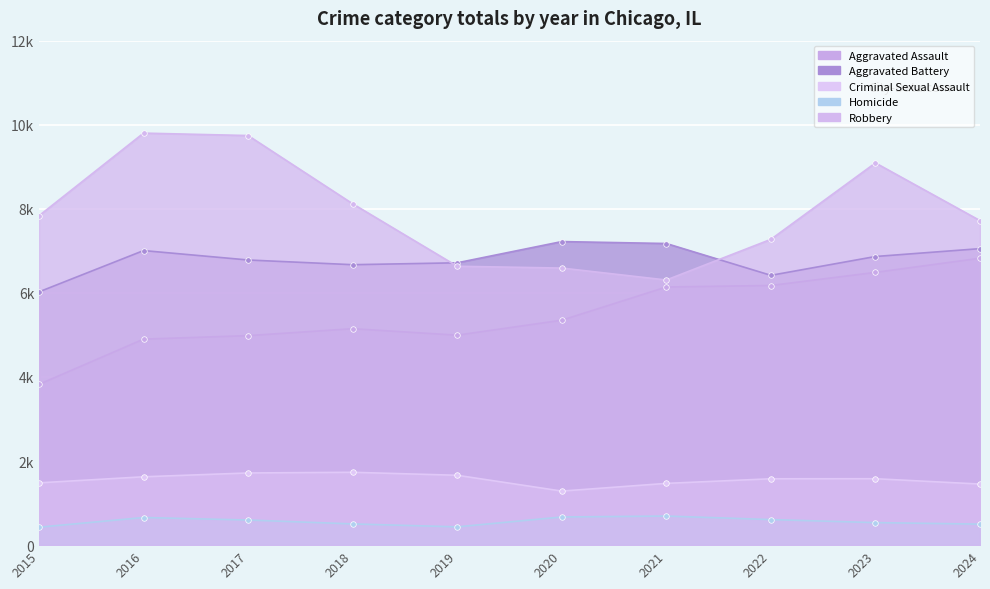

What are all the series names shown in the legend?

Aggravated Assault, Aggravated Battery, Criminal Sexual Assault, Homicide, Robbery